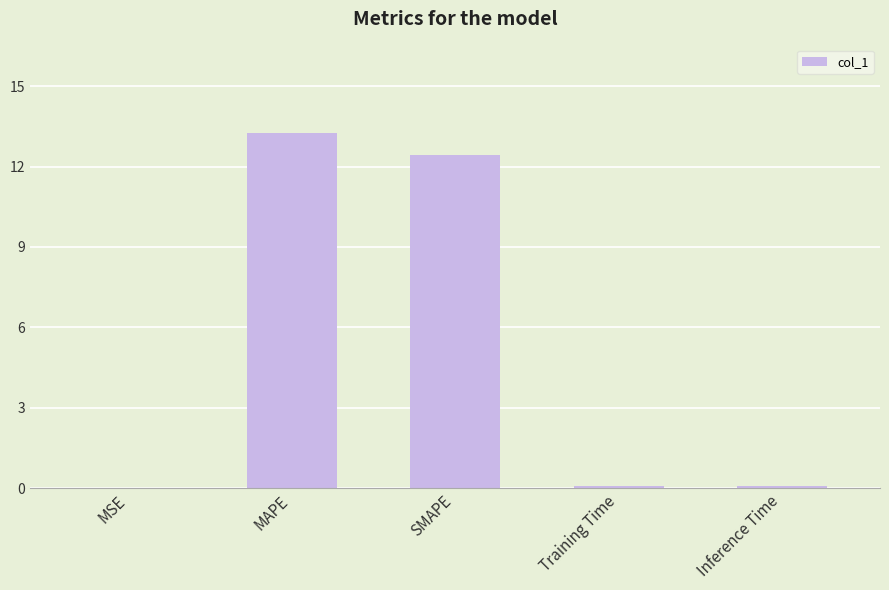

What is the sum of all values?

25.8